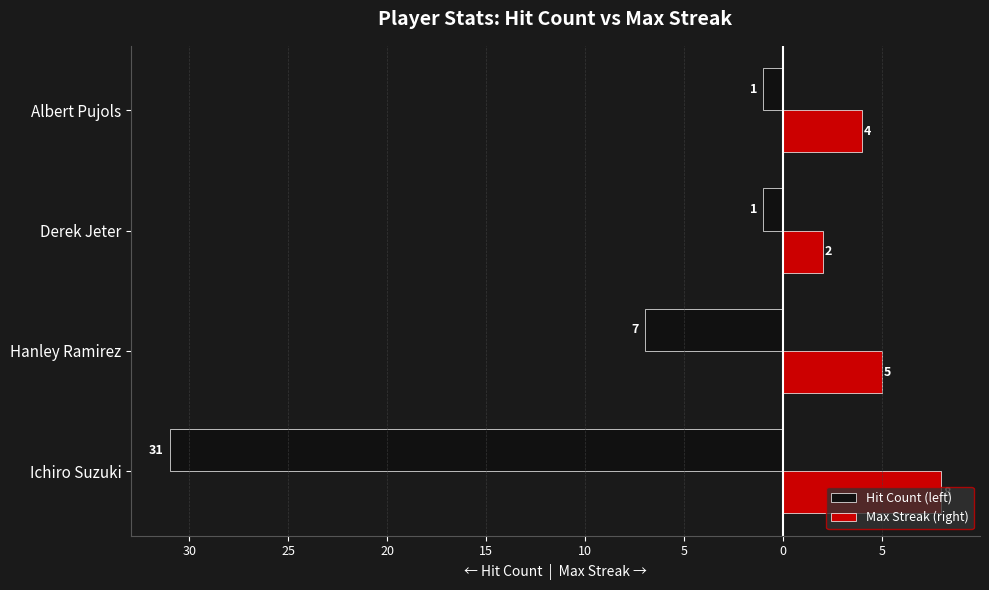

What are all the series names shown in the legend?

Hit Count (left), Max Streak (right)